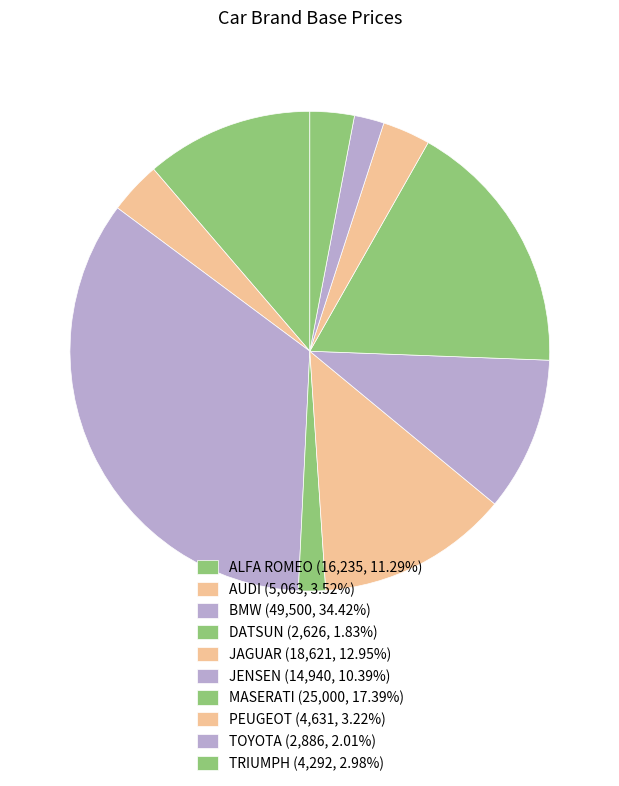

Is it true that MASERATI is 5% of the pie?

False